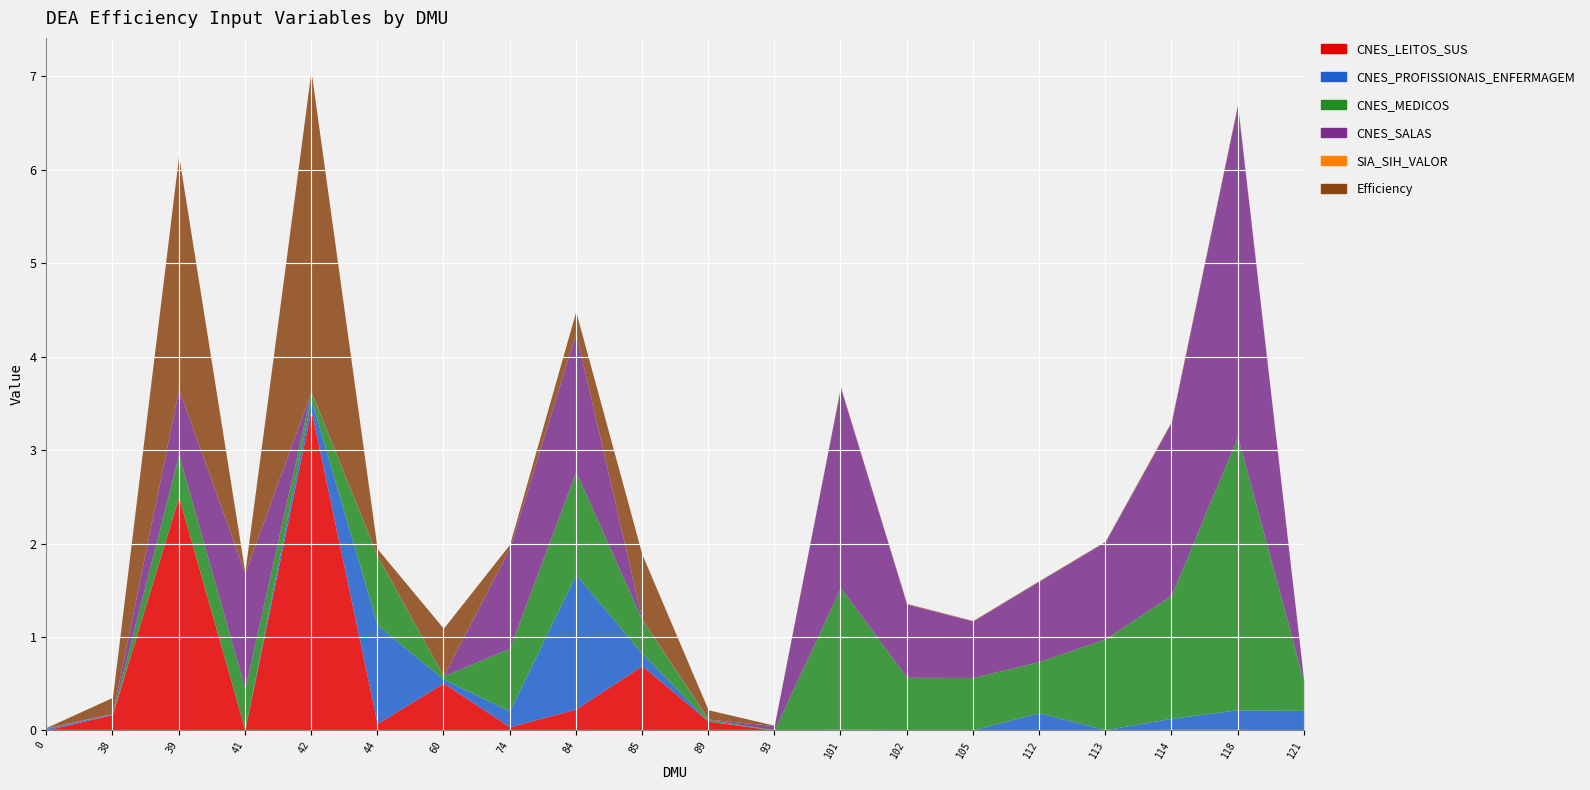

Between which two adjacent categories do CNES_MEDICOS and CNES_LEITOS_SUS_2 first intersect?

39 and 41